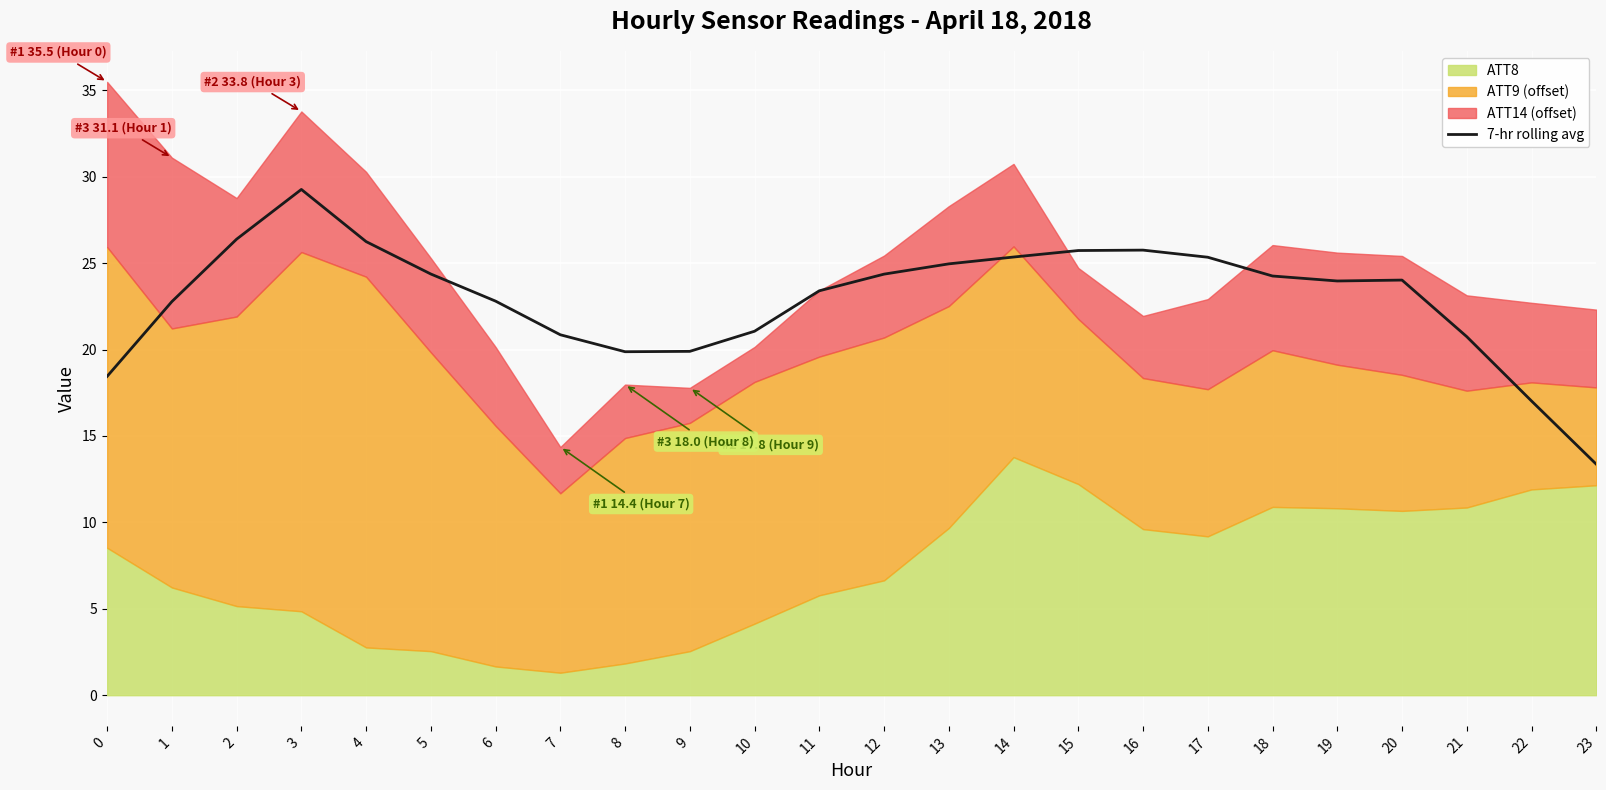

What is the difference between the maximum and minimum values?

15.9